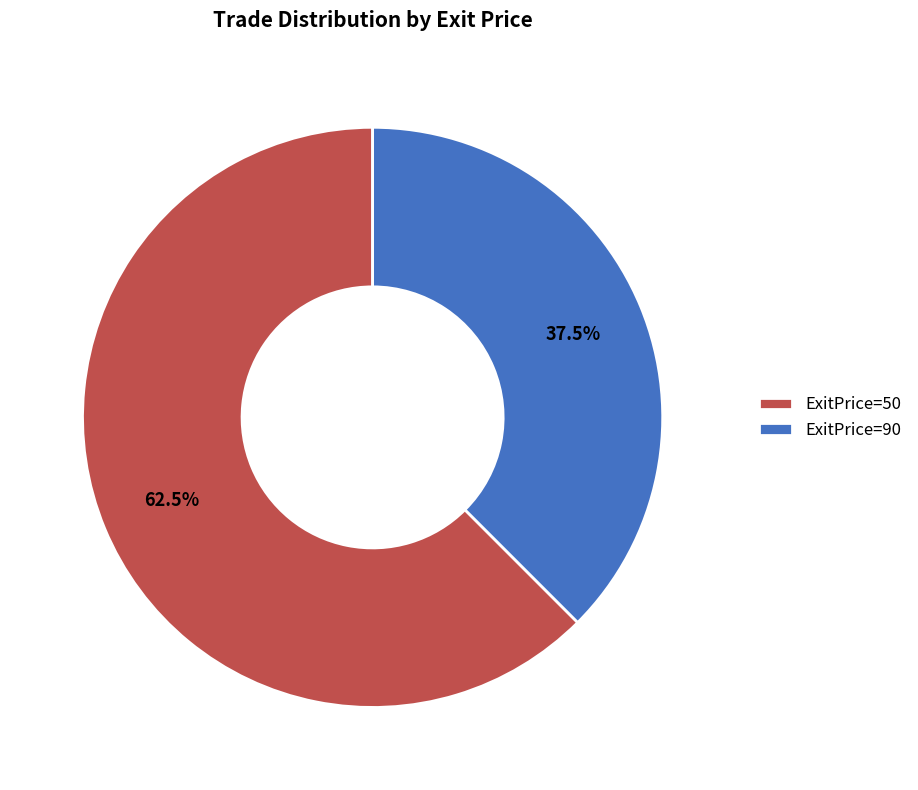

Count the number of slices in the pie.

2